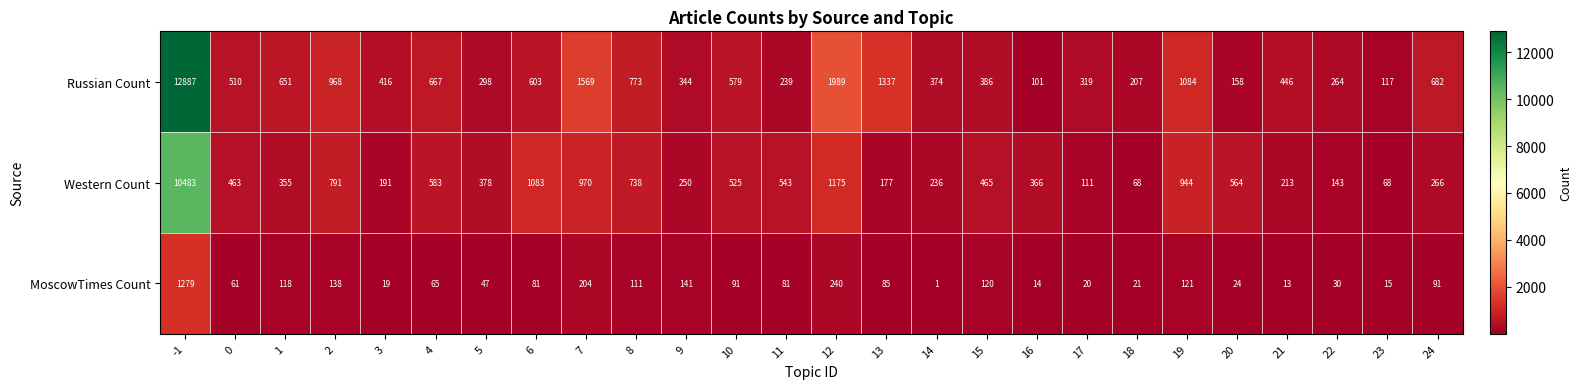

What is the sum of all Western Count values?

22149